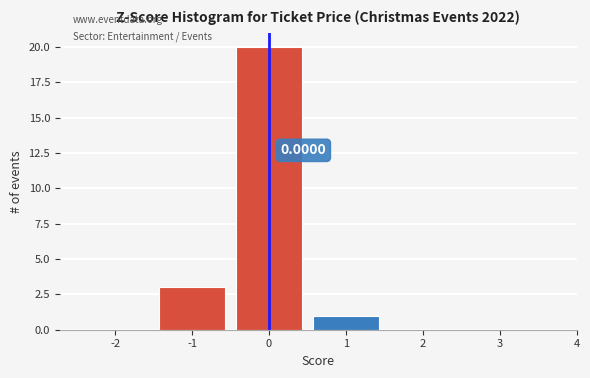

Over which range of the x-axis is the bar tallest?

-0.5 to 0.5